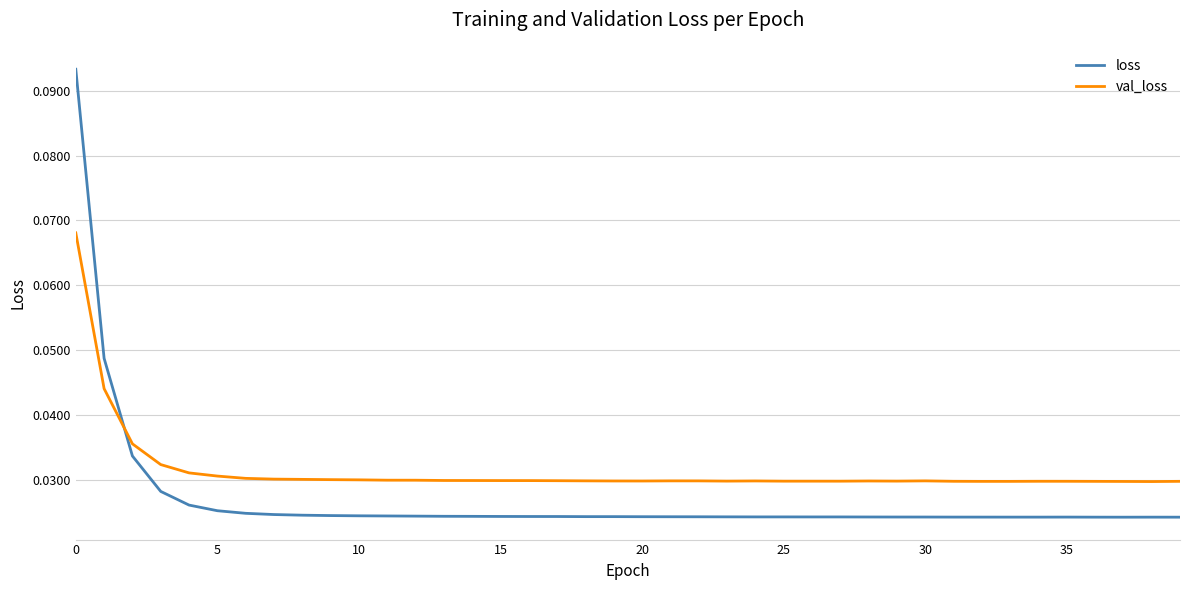

Which series has the widest spread of values?

loss